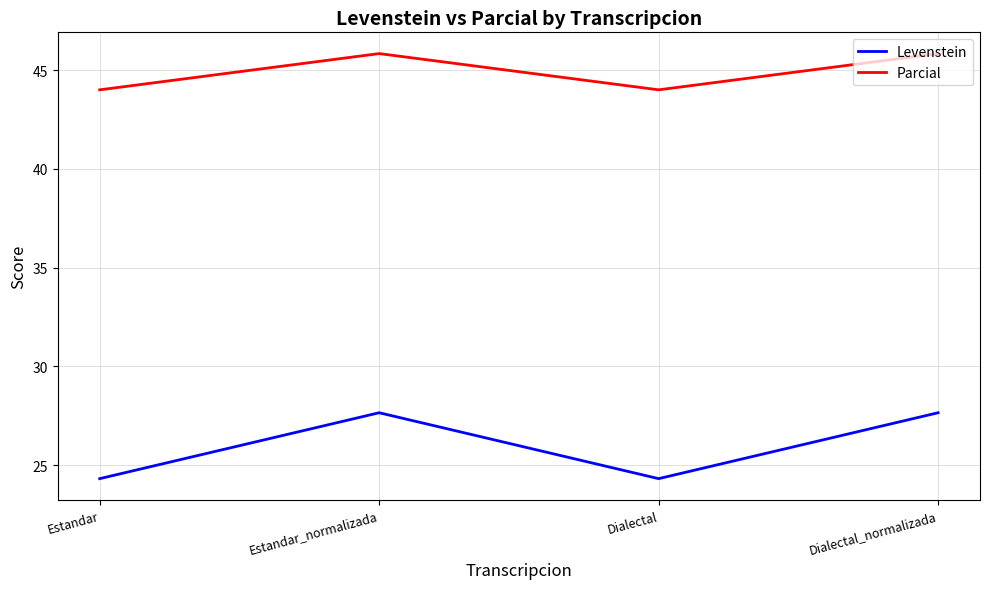

How many interior local valleys does the Parcial series have?

1